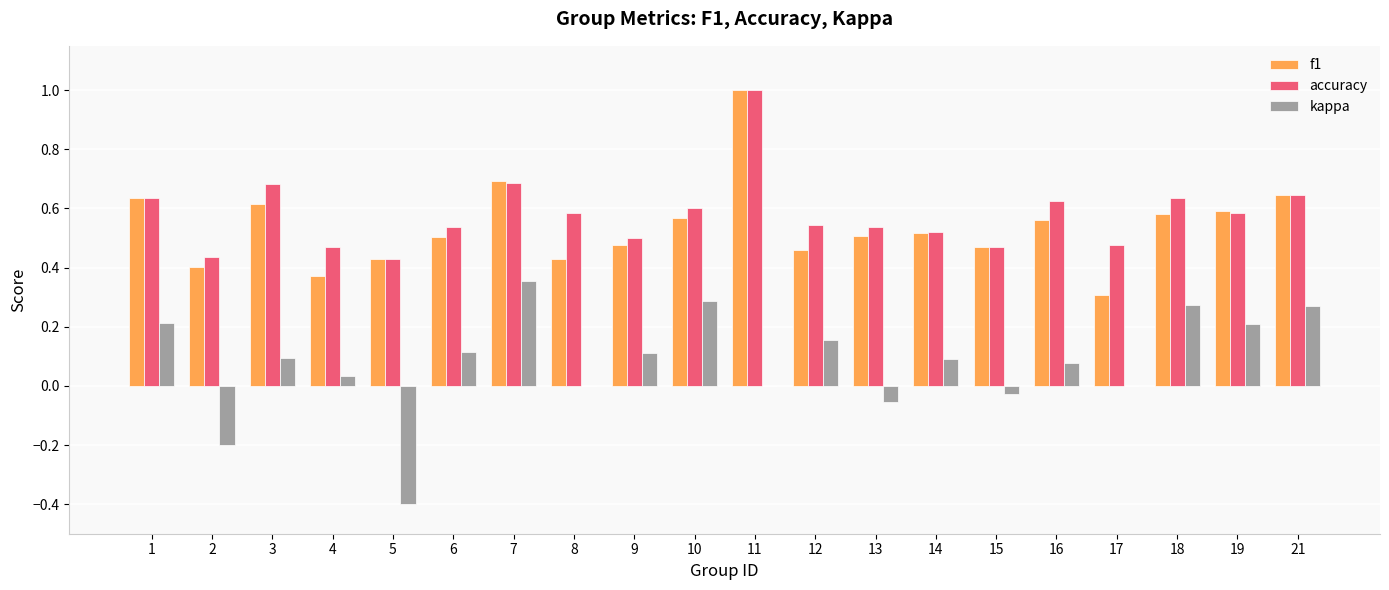

At which category does the chart reach its peak across all series?

11